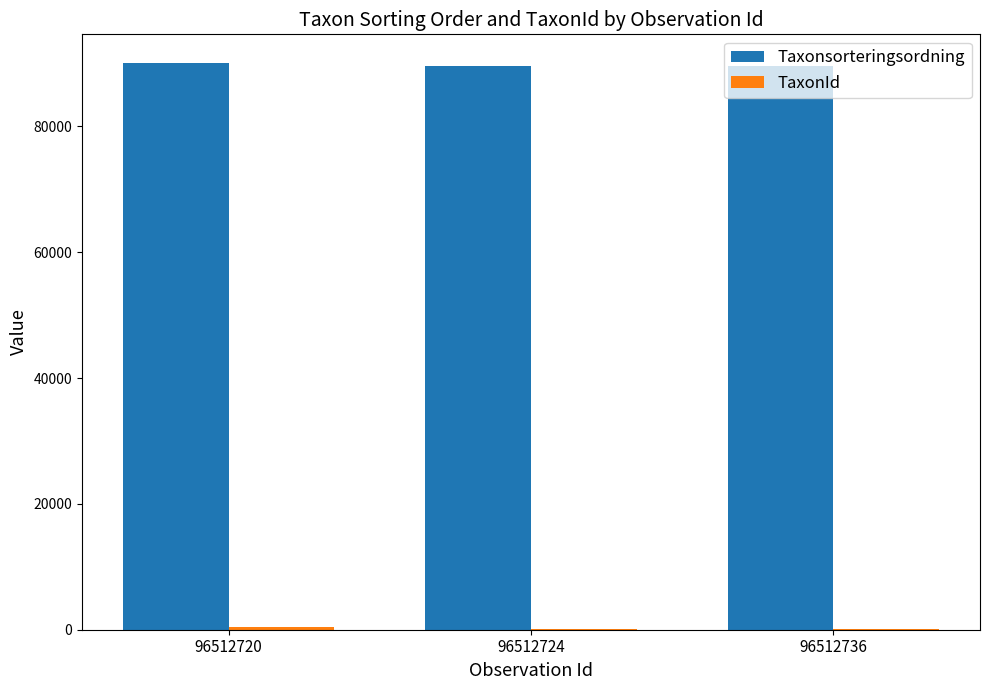

What is the sum of all Taxonsorteringsordning values?

269442